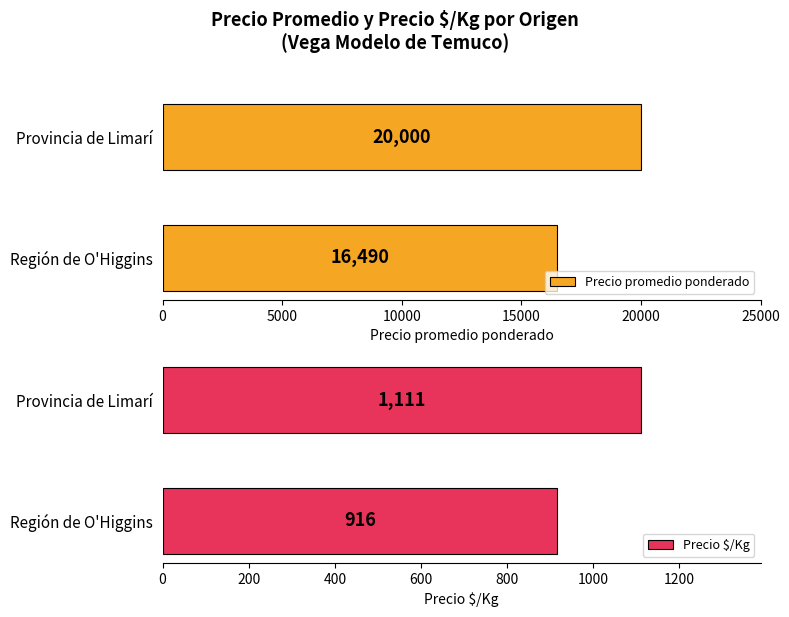

What is the smallest value displayed?

916